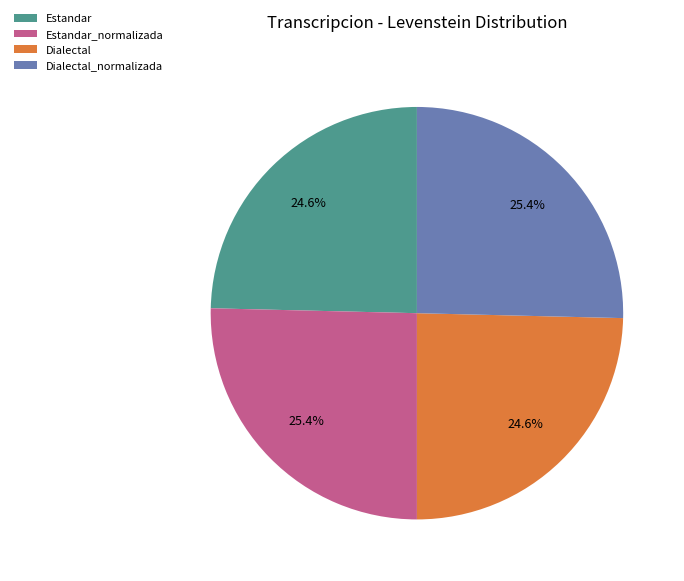

What percentage do Dialectal and Estandar_normalizada together represent?

50.0%